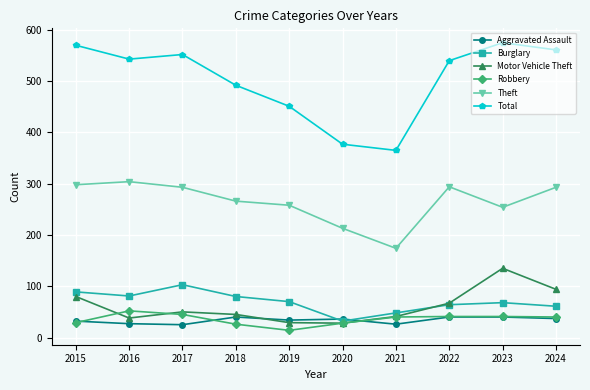

What is the spread (max minus min) of values at 2015?

541